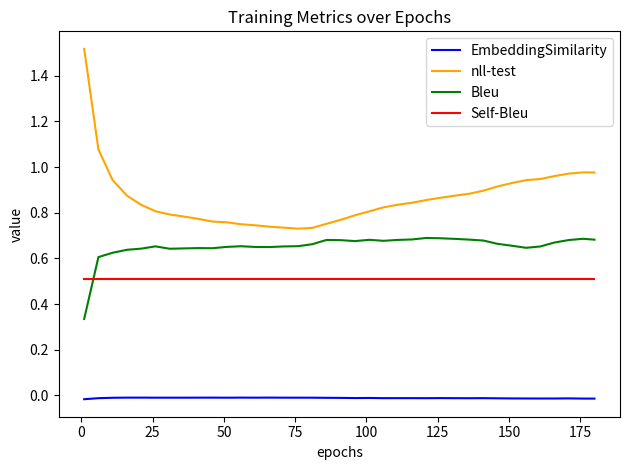

Rank the series by their maximum value, from highest to lowest.

nll-test, Bleu, Self-Bleu, EmbeddingSimilarity